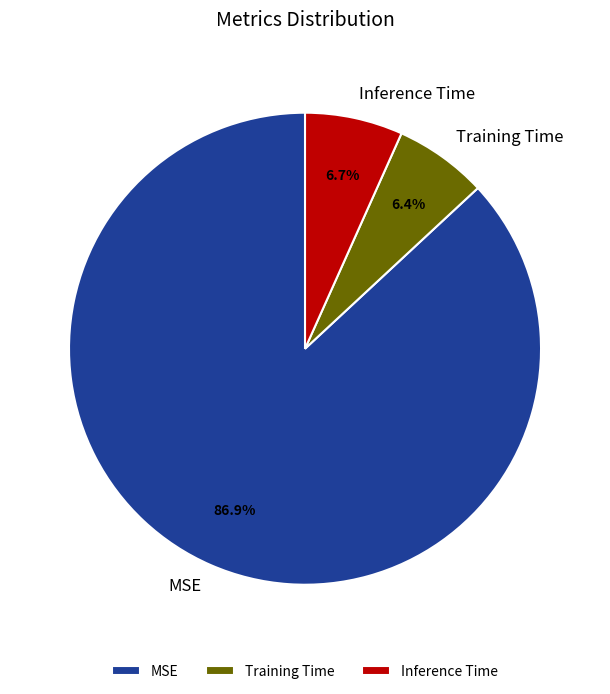

To the nearest percent, what is the combined percentage of Training Time and Inference Time?

13%